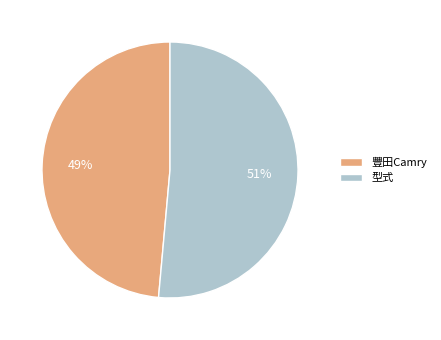

How many slices are in this pie chart?

2